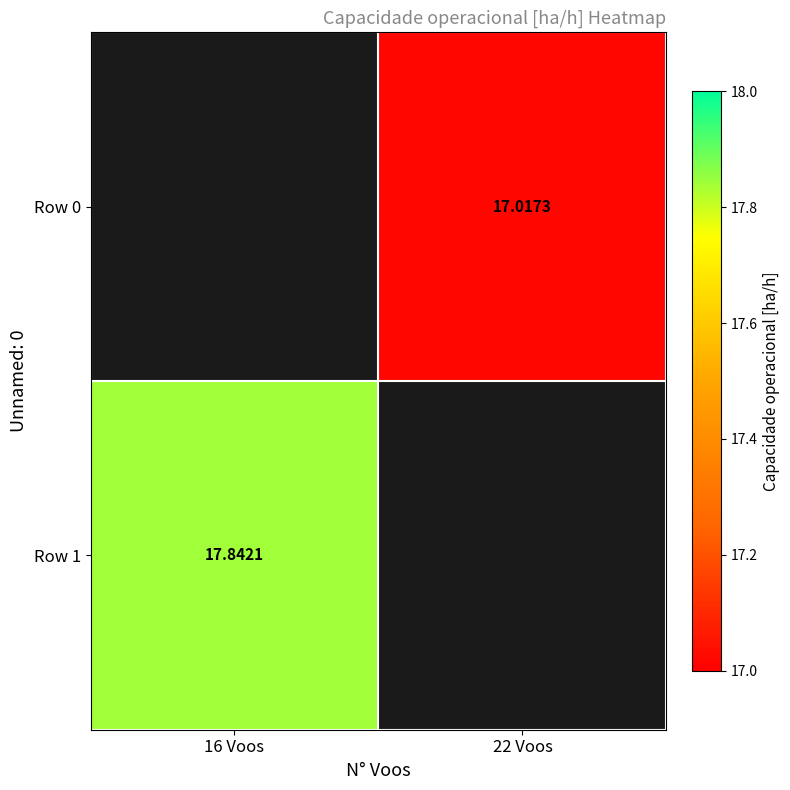

The value of Row 0 at 22 Voos is 17.0. True or false?

True